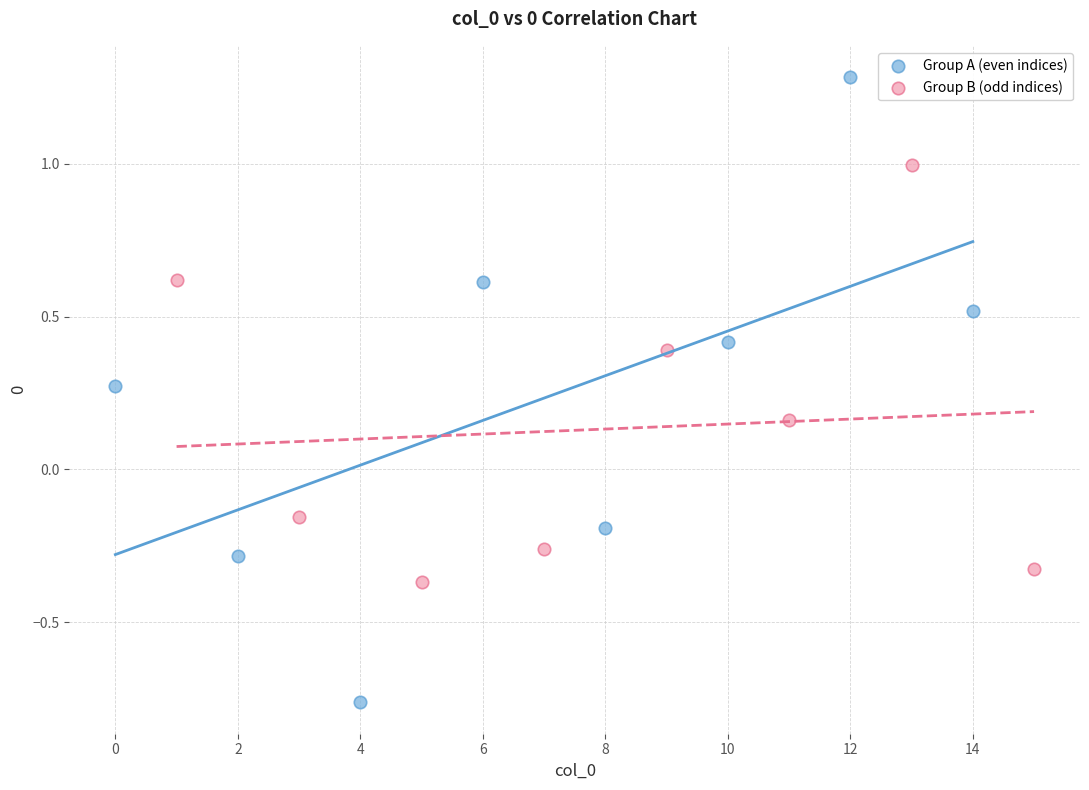

What are all the series names shown in the legend?

Group A (even indices), Group B (odd indices)